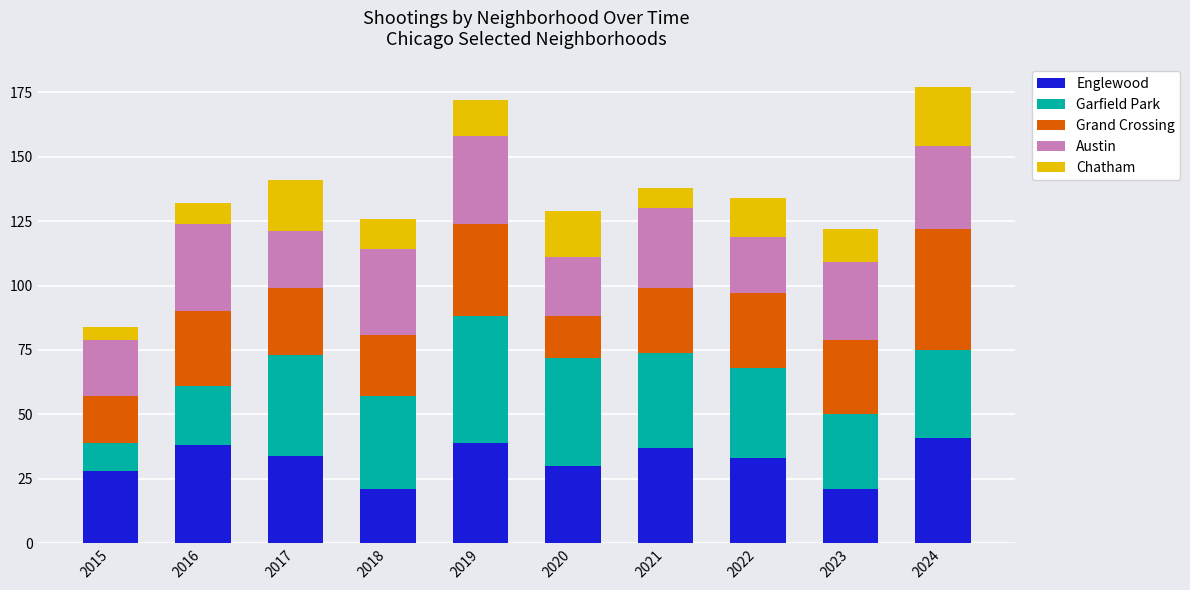

How many bars are there in total?

10